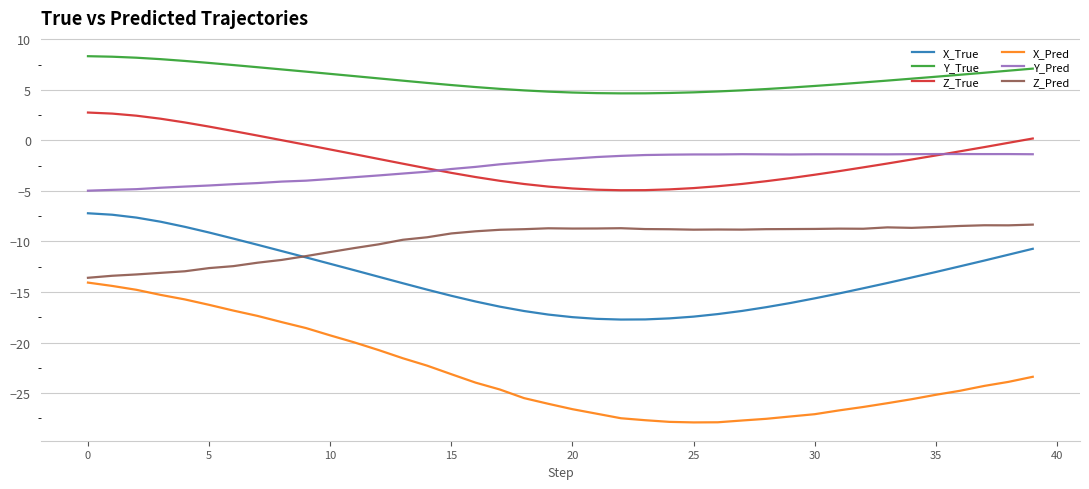

What is the maximum value for X_True?

-7.2